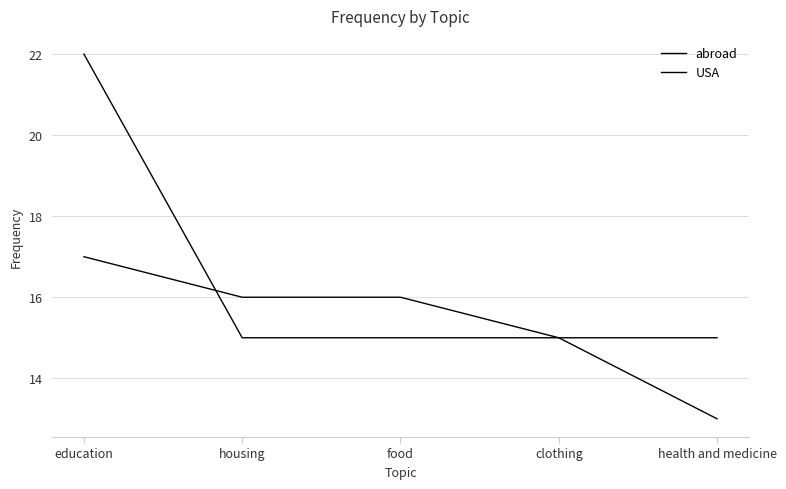

Which category has the highest value across all series?

education